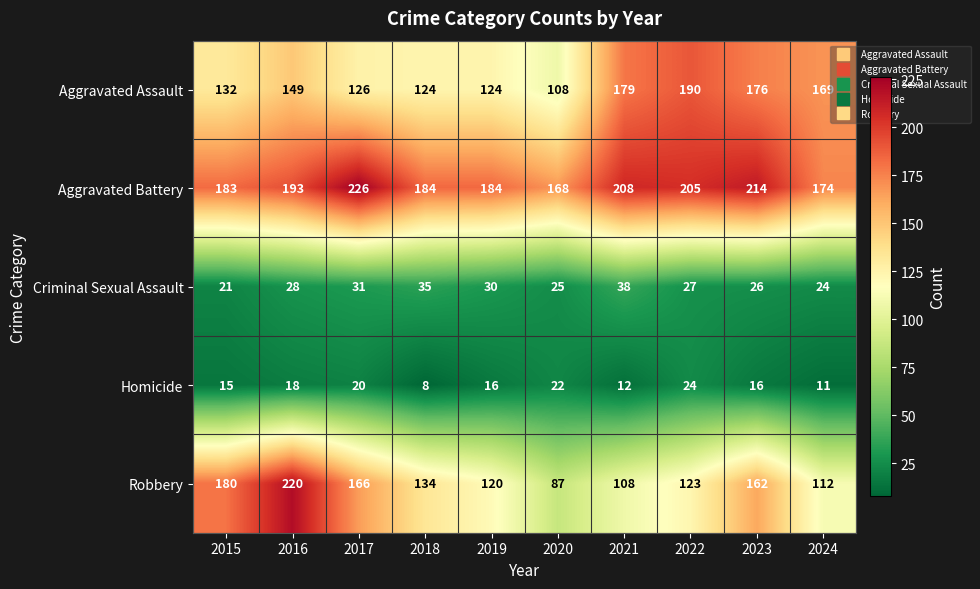

What is the difference between the maximum and minimum values in the Homicide series?

16